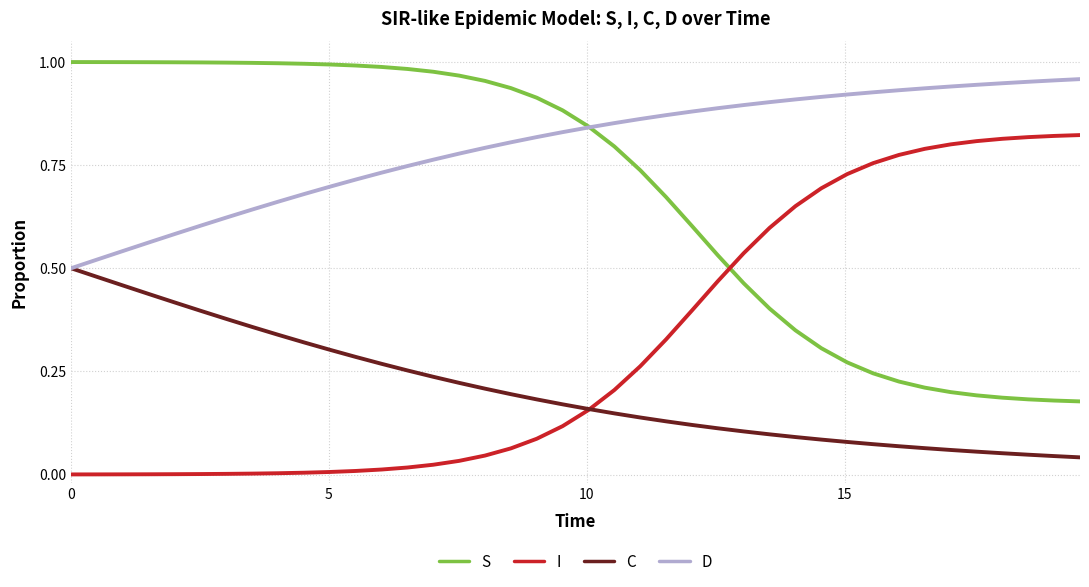

Which series has the largest total across all categories?

D